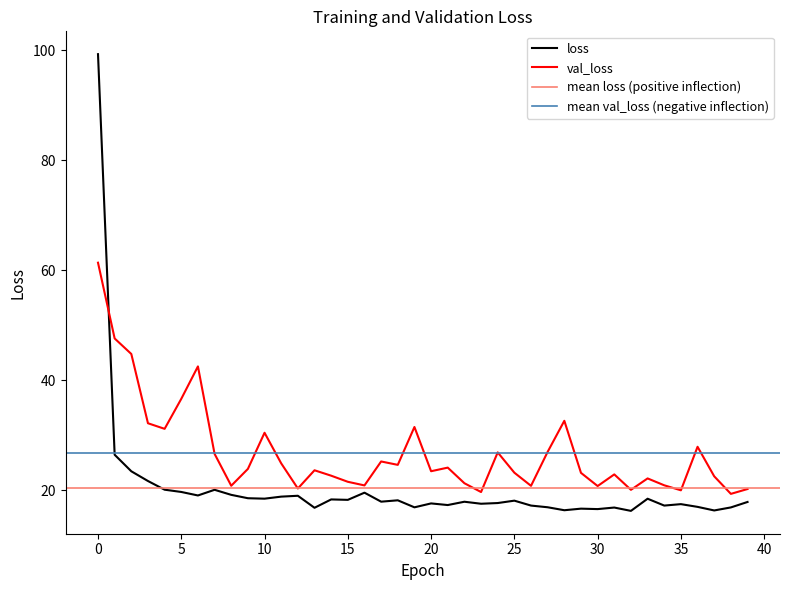

Which series has the widest spread of values?

loss